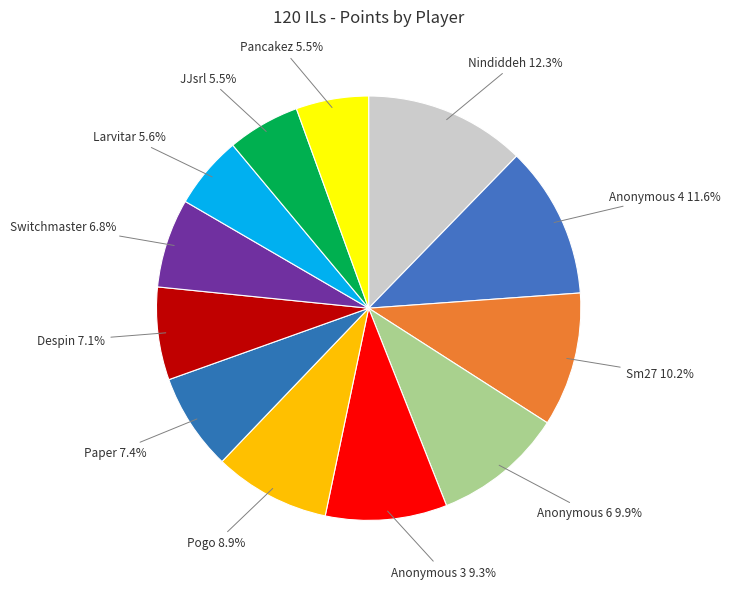

To the nearest percent, what portion does Anonymous 3 represent?

9%